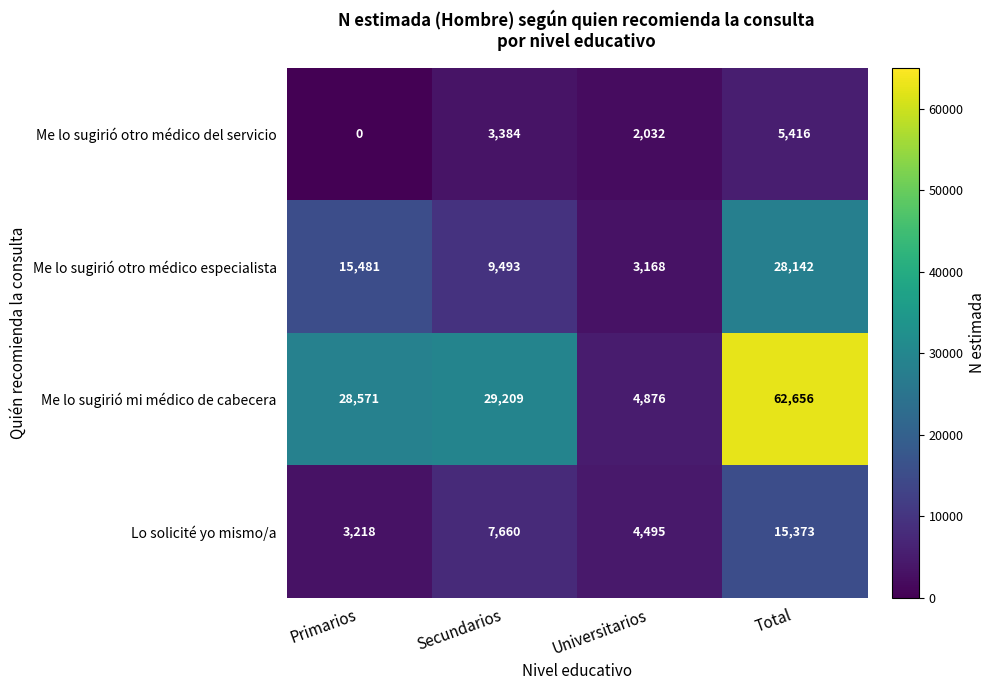

Which series has the largest range (max minus min)?

Me lo sugirió mi médico de cabecera